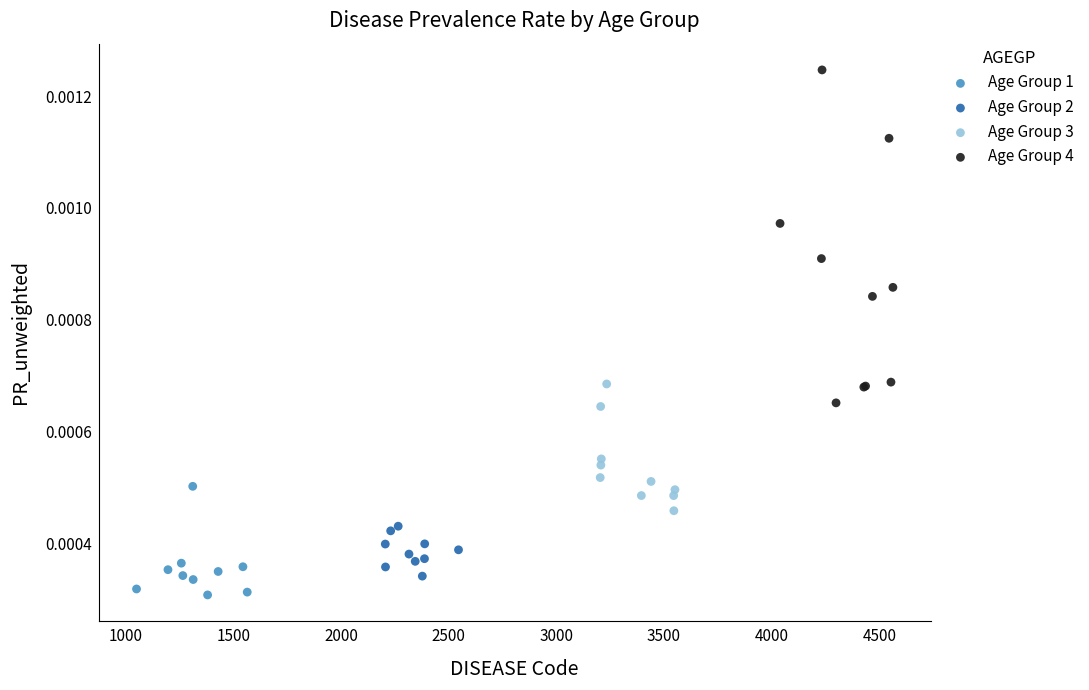

Which series contains the lowest Y value?

Age Group 1